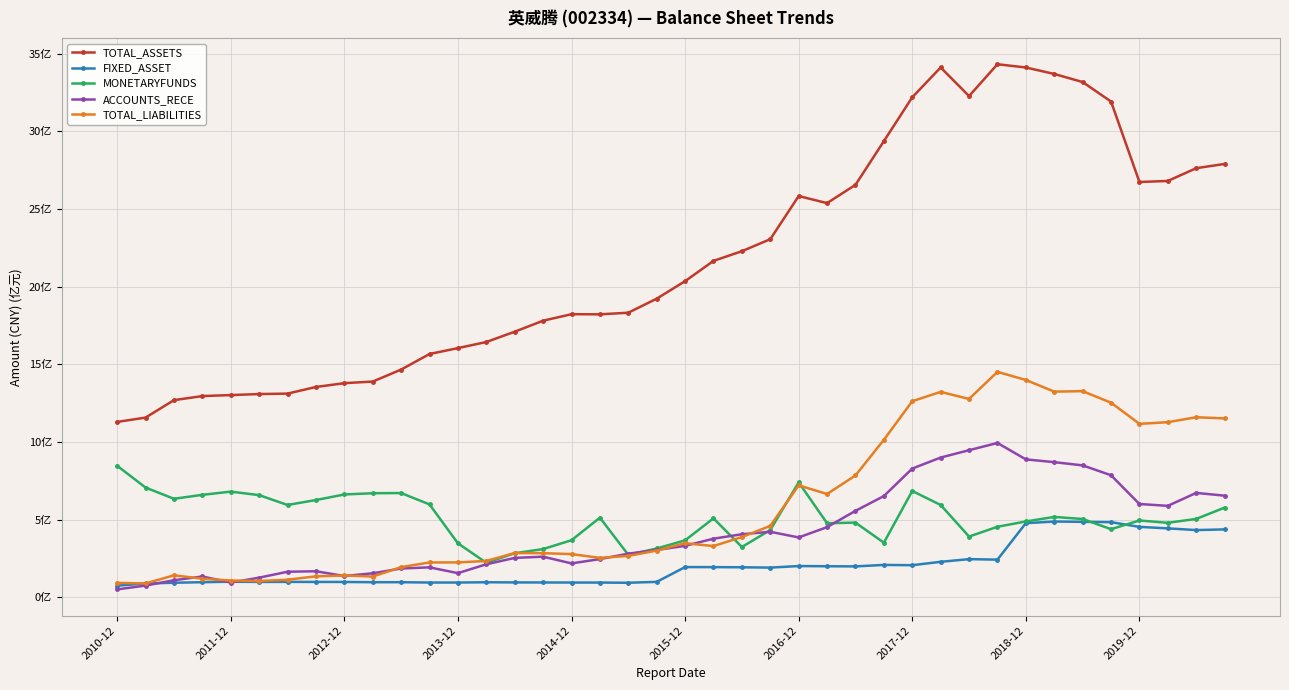

What is the maximum value for TOTAL_LIABILITIES?

14.5